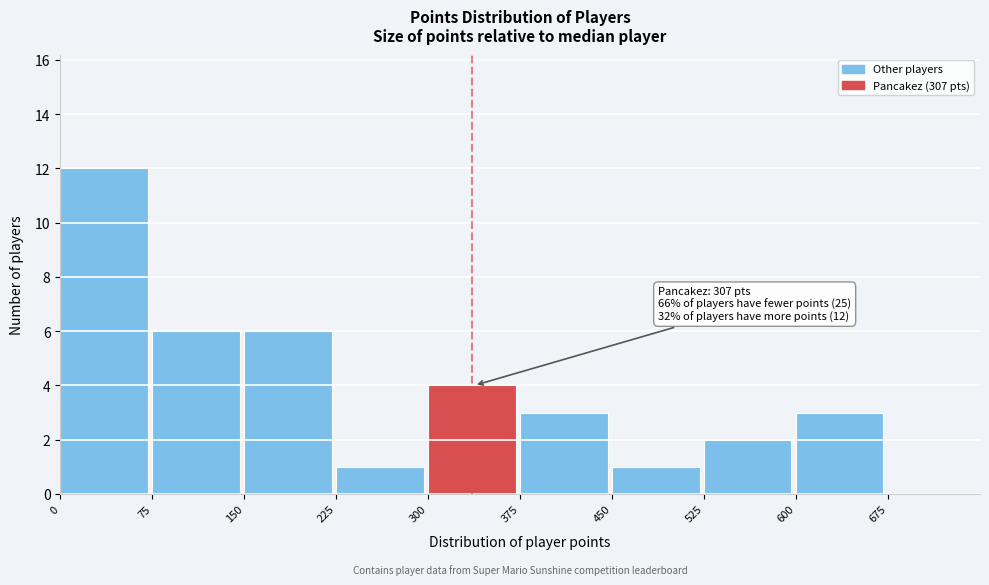

Over which range of the x-axis is the bar tallest?

0 to 75